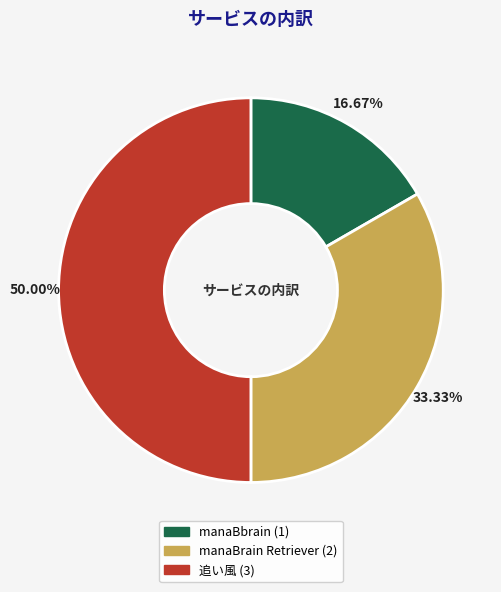

True or false: 追い風 accounts for 50% of the total.

True